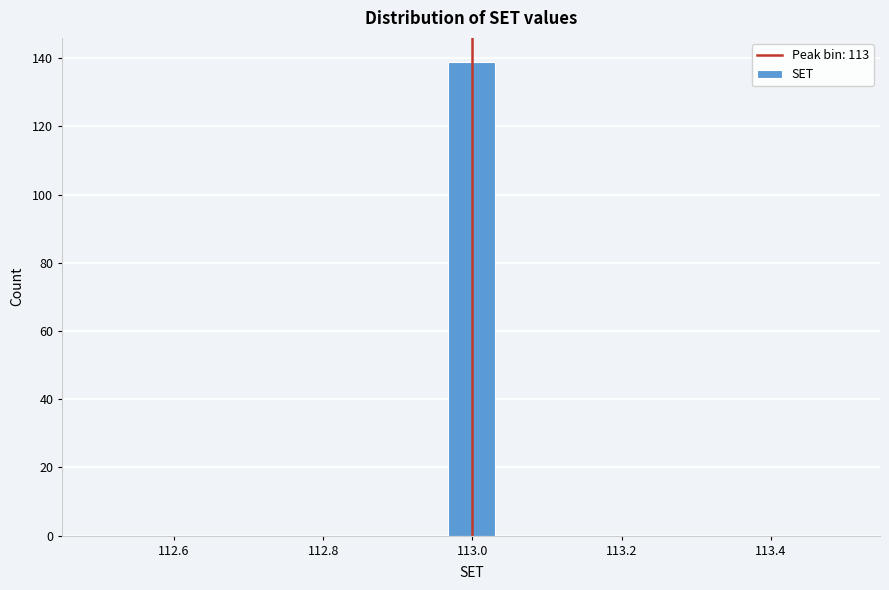

Around what value on the x-axis is the tallest bar? Give the approximate position of its centre, as read against the axis.

113.00